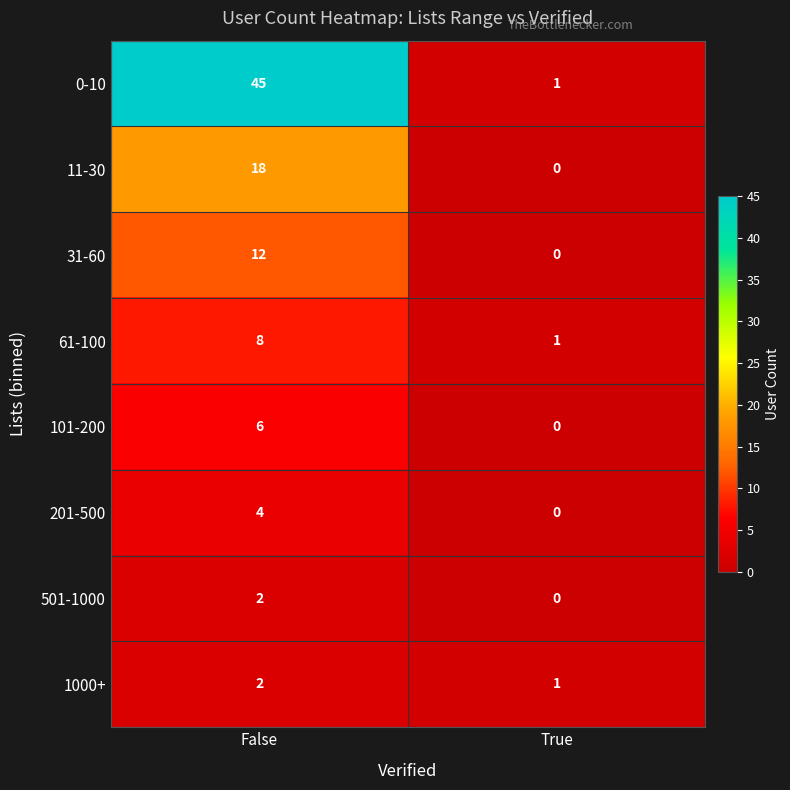

Between False and True, which series saw the biggest shift?

0-10